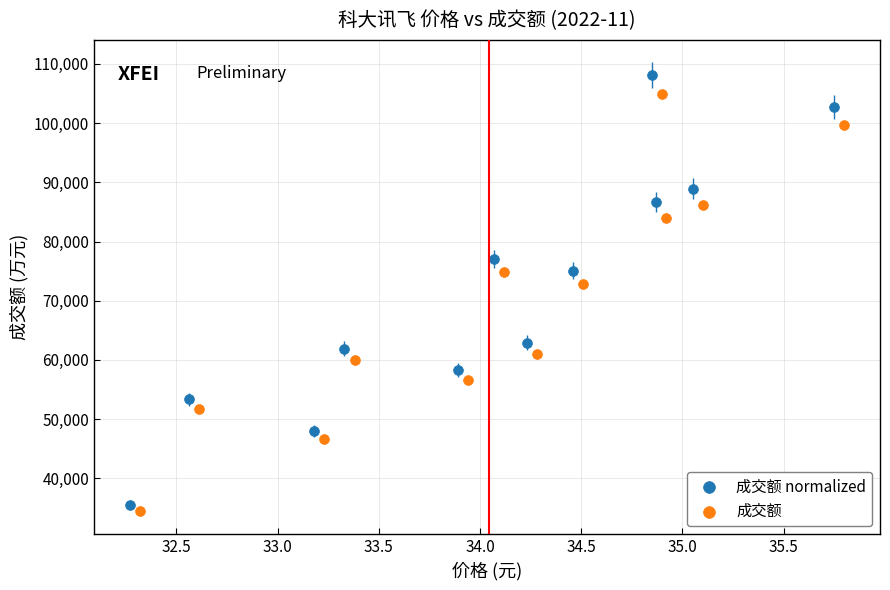

What are all the series names shown in the legend?

成交额 normalized, 成交额